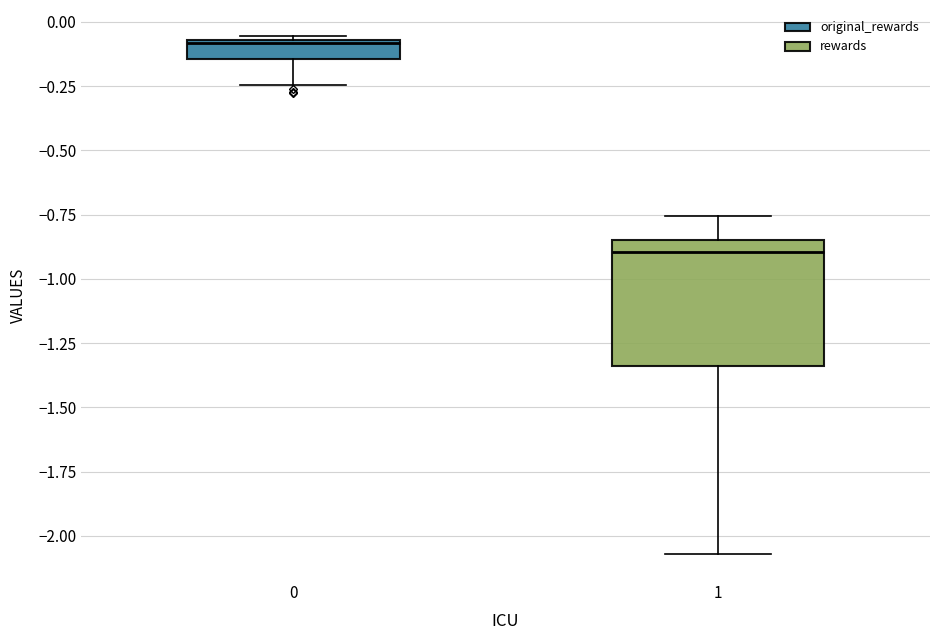

Comparing the boxes themselves (not the whiskers), which one is the tallest?

1